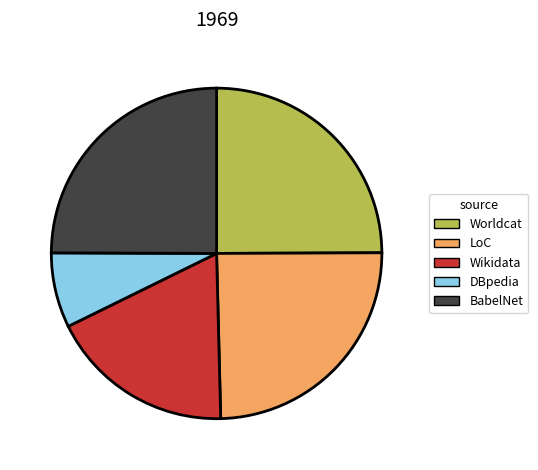

The Wikidata slice represents 27% of the pie. True or false?

False